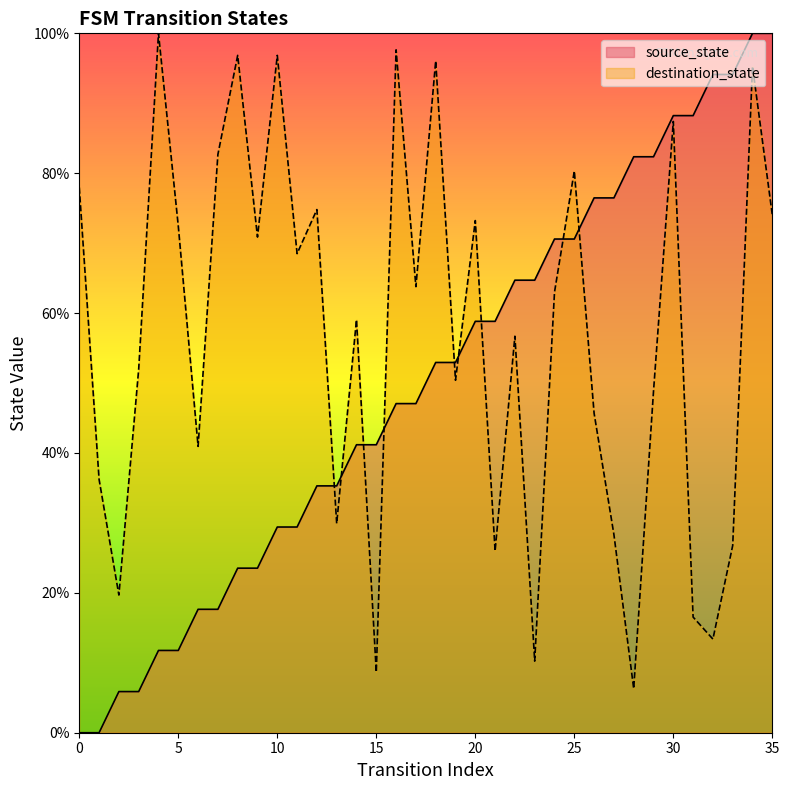

True or false: destination_state and source_state intersect in this chart.

True